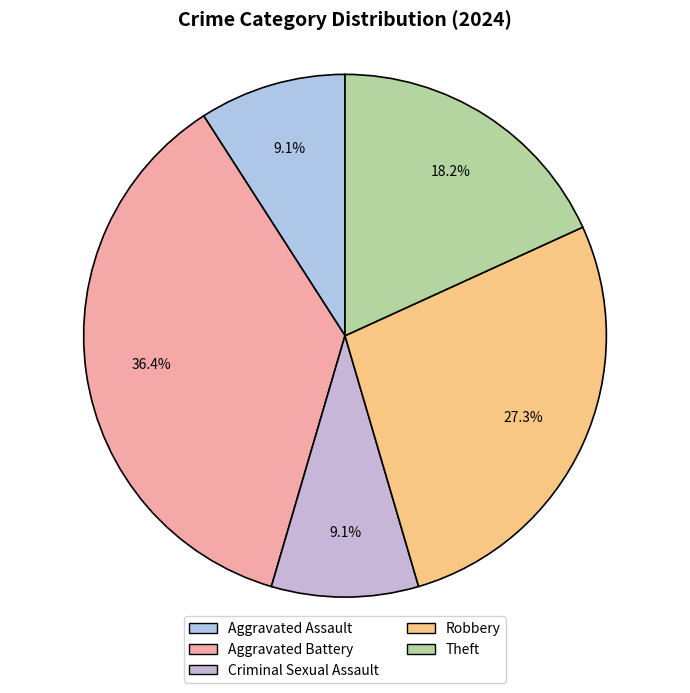

What is the smallest slice in the pie chart?

Aggravated Assault